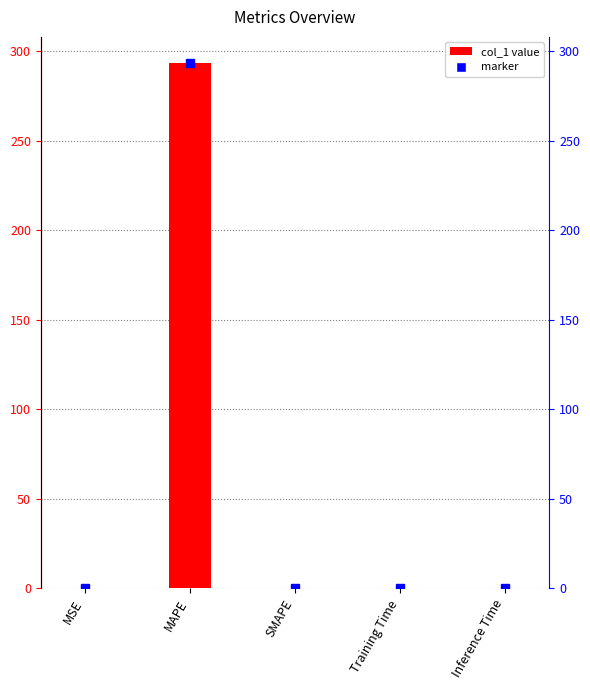

List the labels in order of value, largest first.

MAPE, MSE, Training Time, Inference Time, SMAPE